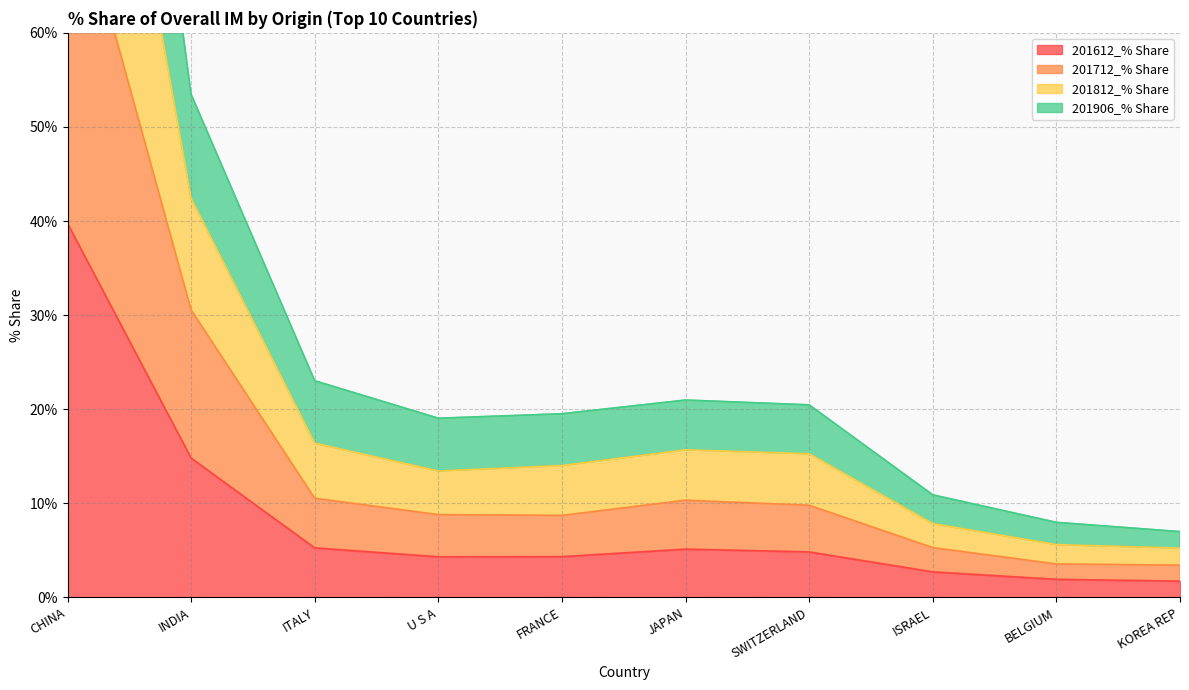

What is the maximum value for 201612_% Share?

39.7